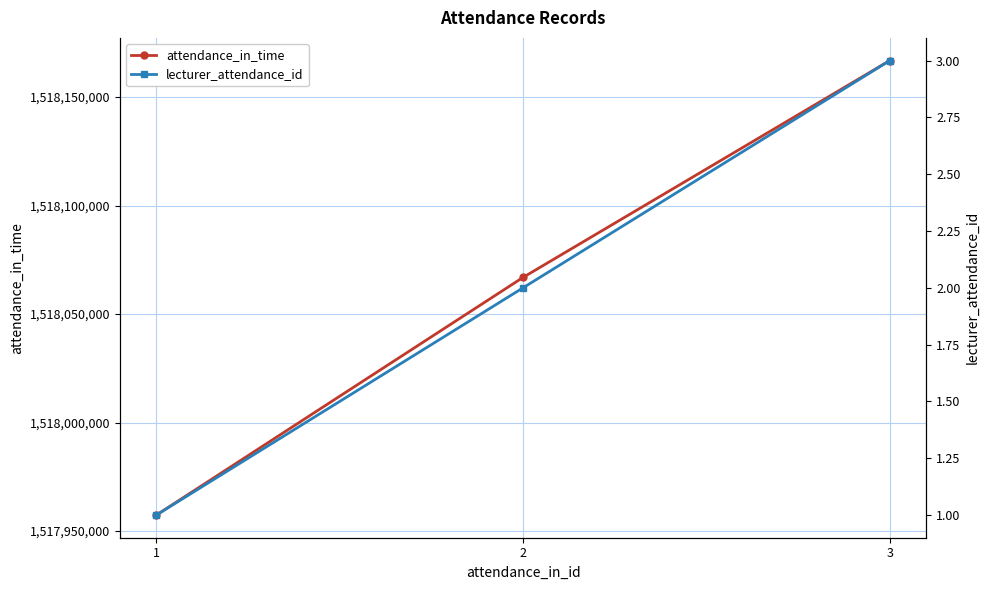

The lecturer_attendance_id series shows 1 at 1. True or false?

True